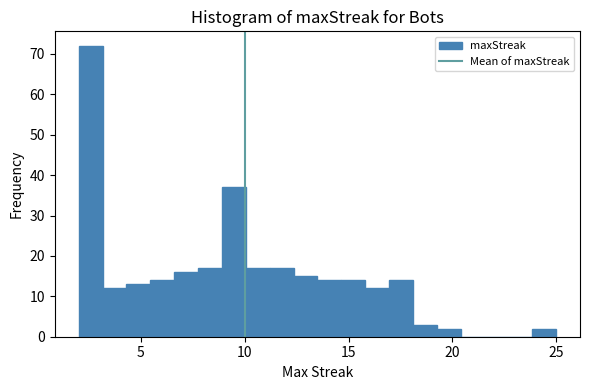

Around what value on the x-axis is the tallest bar? Give the approximate position of its centre, as read against the axis.

2.5